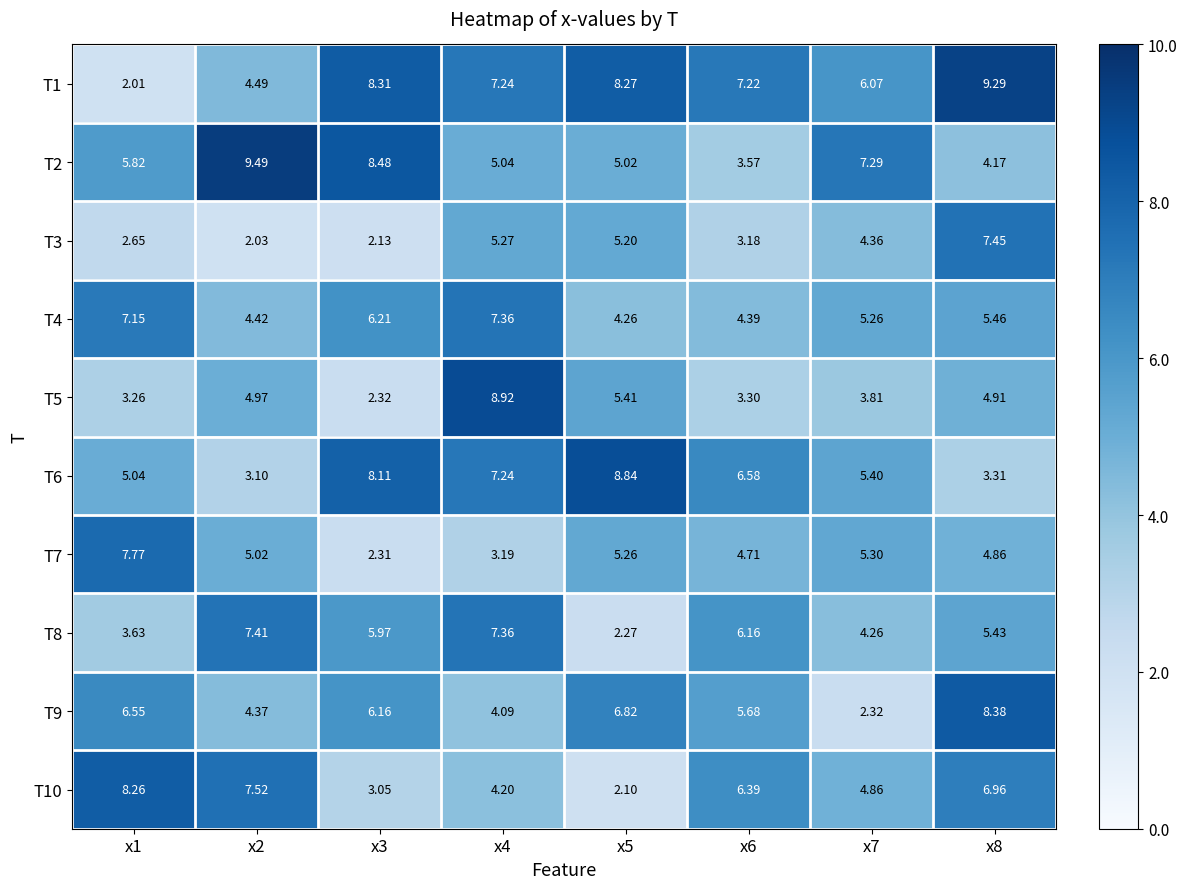

What is the total value across all series at x7?

48.9